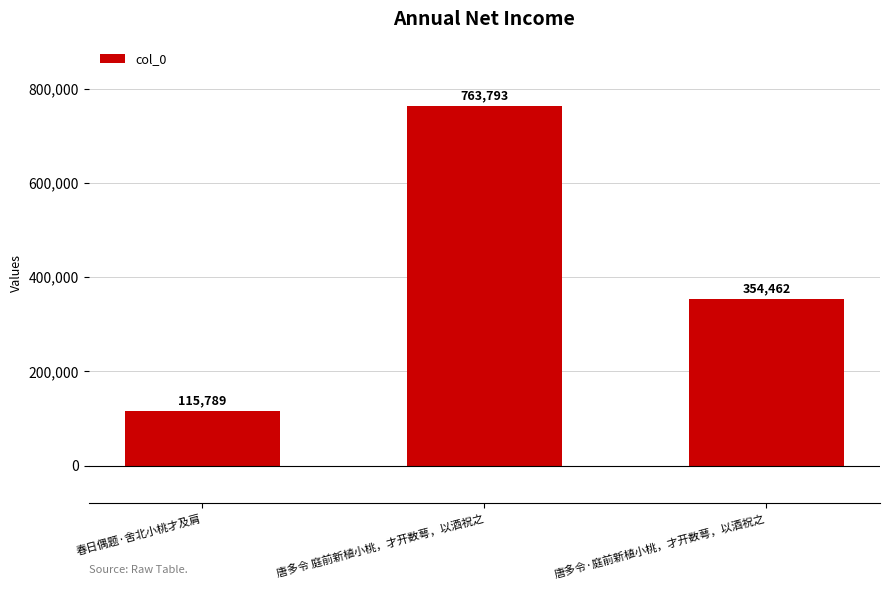

Reading left to right, extract all data points from this chart.

春日偶题·舍北小桃才及肩=115789	唐多令 庭前新植小桃，才开数萼，以酒祝之=763793	唐多令·庭前新植小桃，才开数萼，以酒祝之=354462